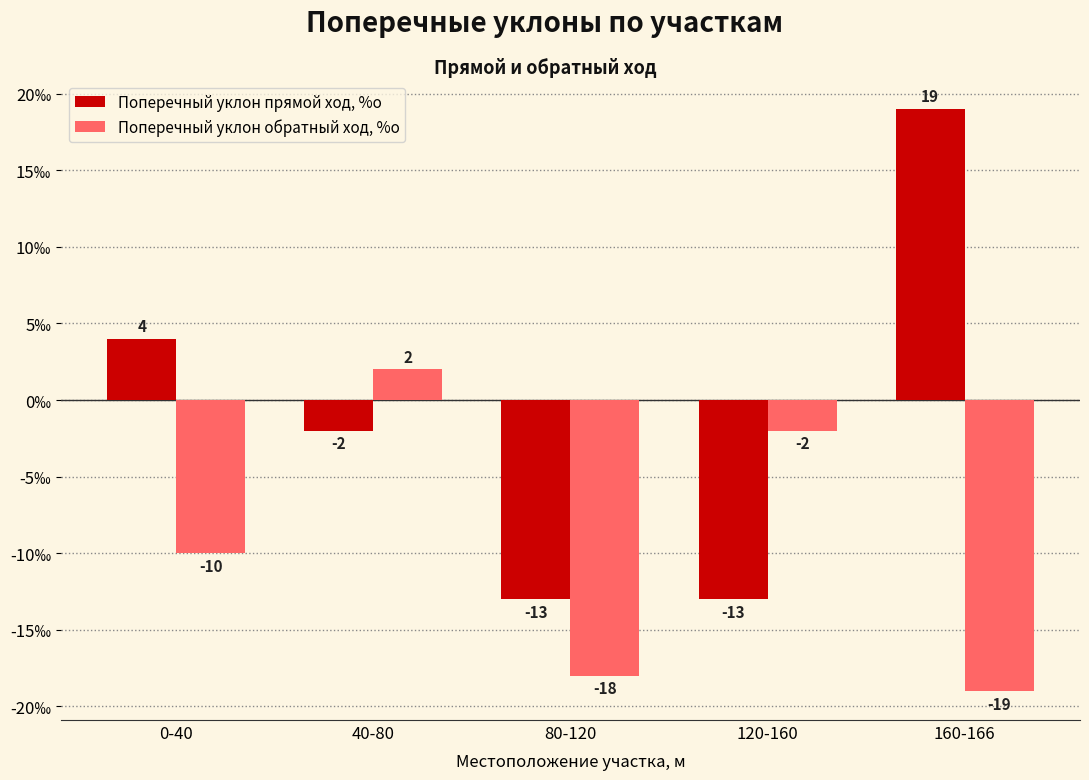

How many negative values does the Поперечный уклон прямой ход, %о series have?

3